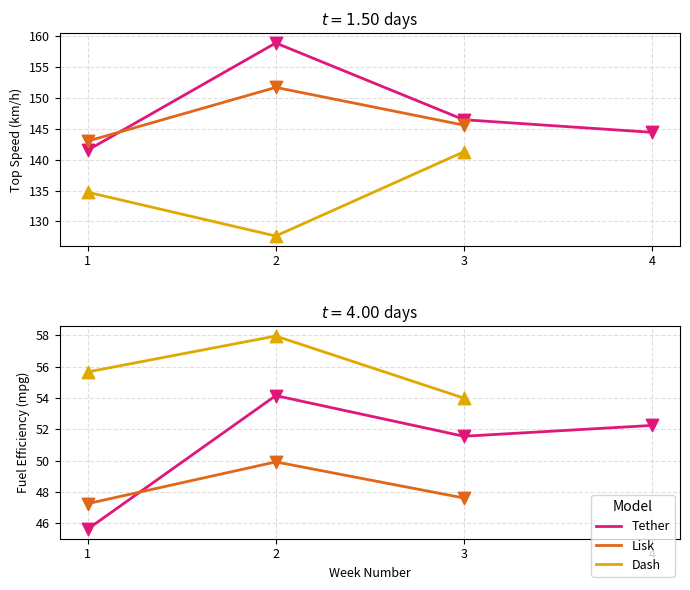

Which series contains the highest Y value?

Tether